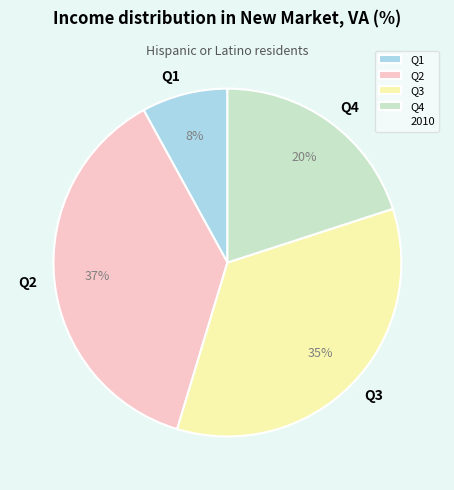

Is it true that Q1 is 8% of the pie?

True